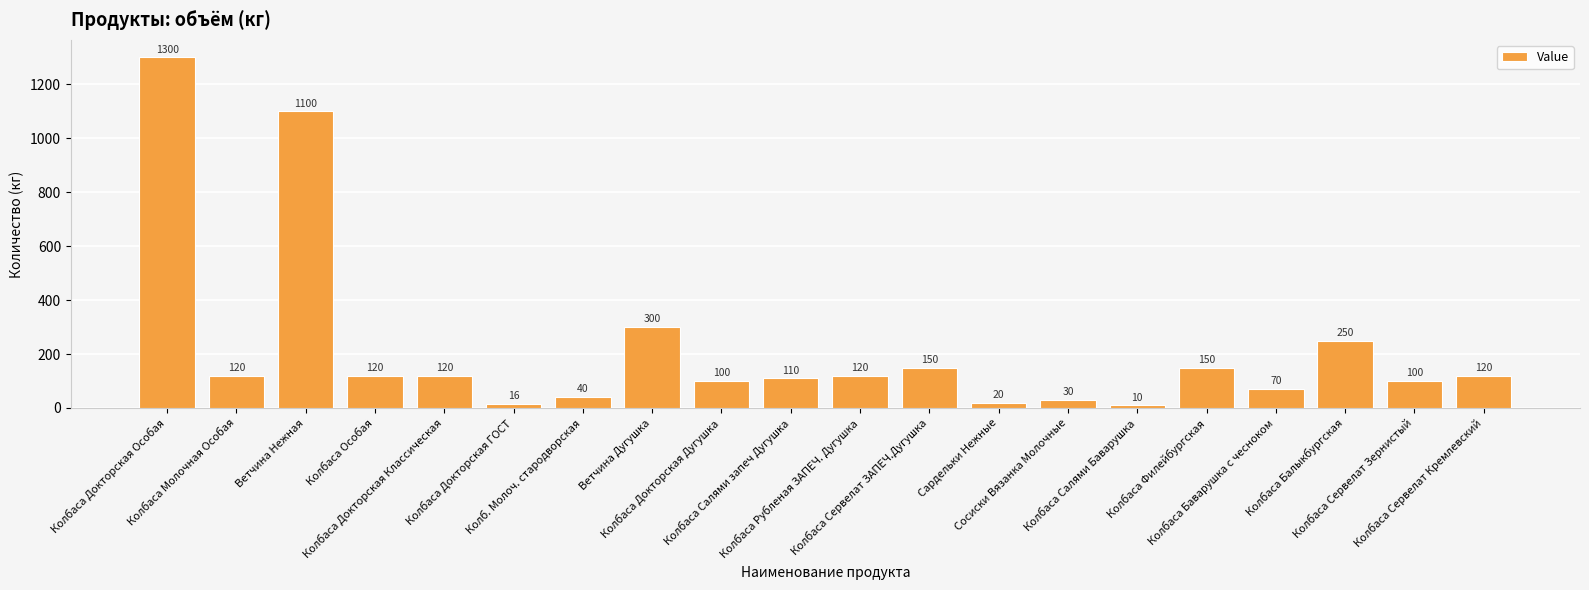

What is the minimum value shown in the chart?

10